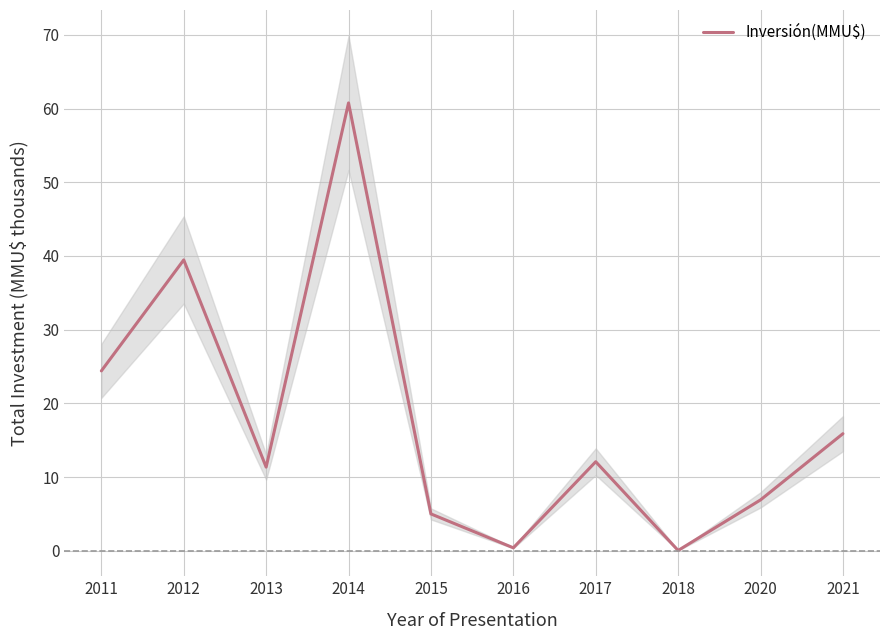

At which label does the data first exceed 12?

2011